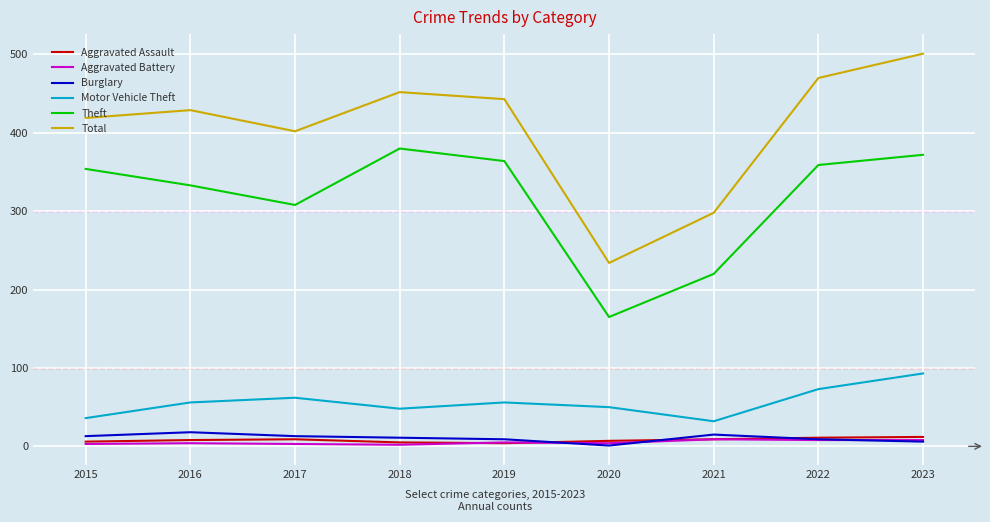

The value of Motor Vehicle Theft at 2019 is 76. True or false?

False